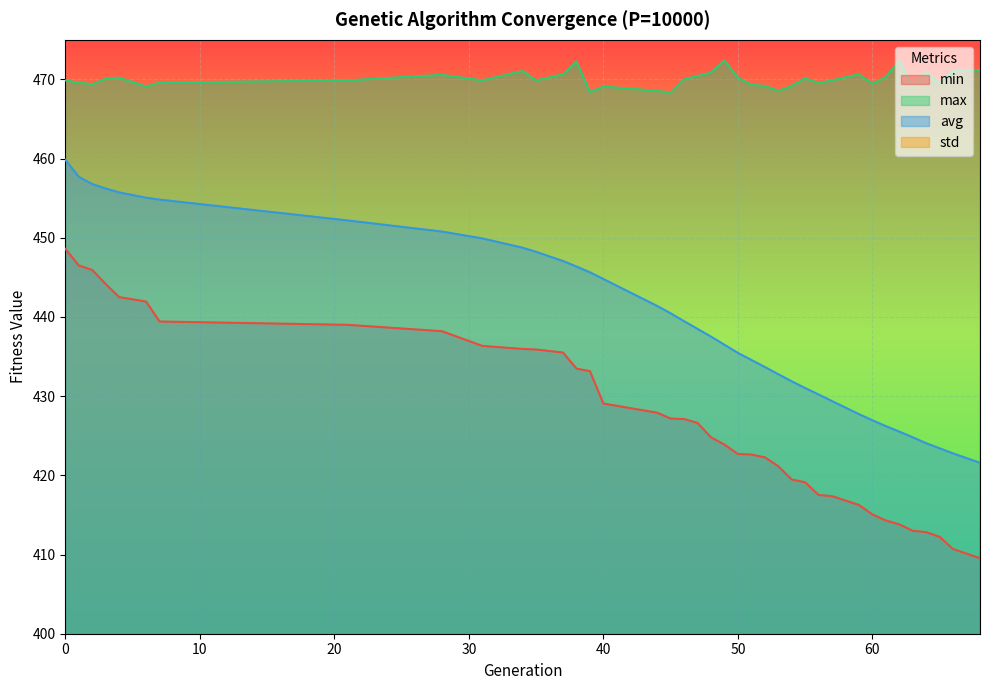

What is the highest value of the min series?

448.6